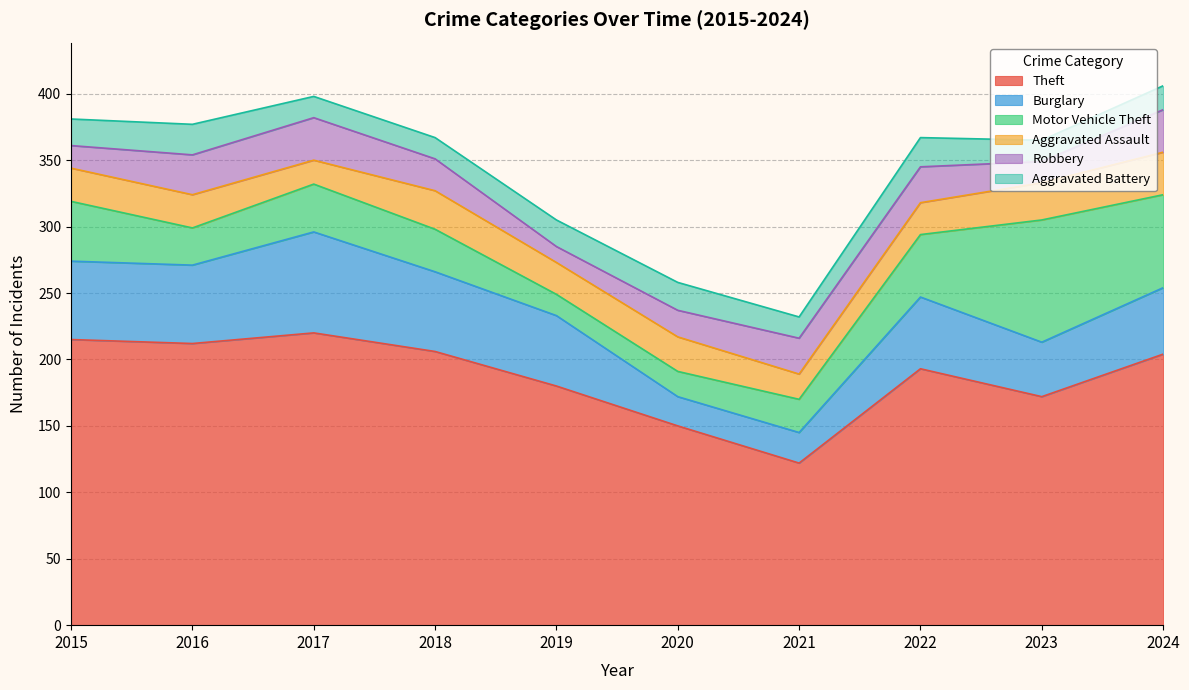

Between 2018 and 2022, which is larger?

2018